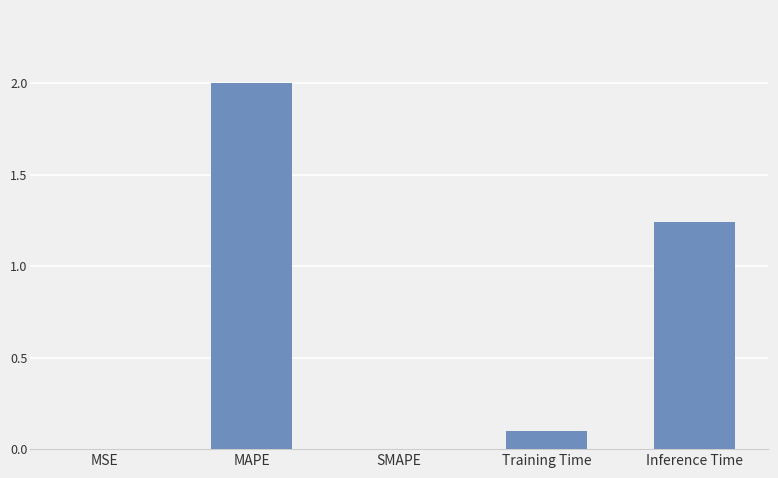

What is the change in value from MAPE to SMAPE?

-2.0